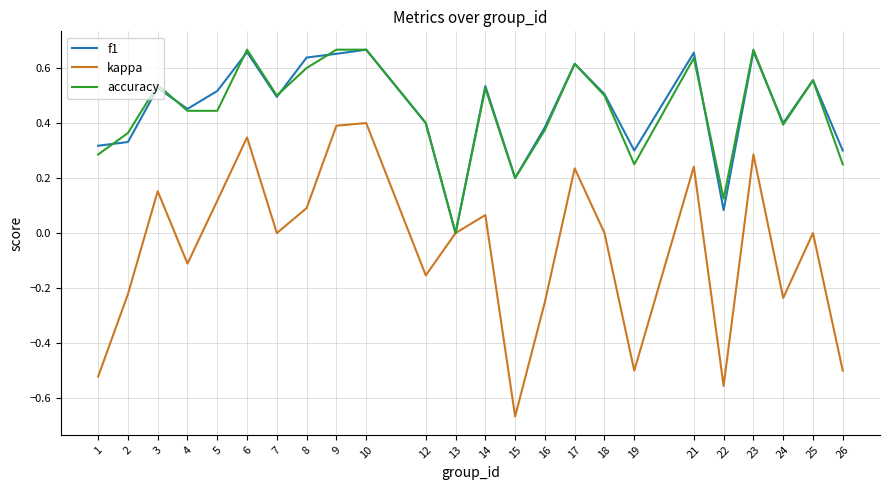

Where is the first local maximum for kappa?

3